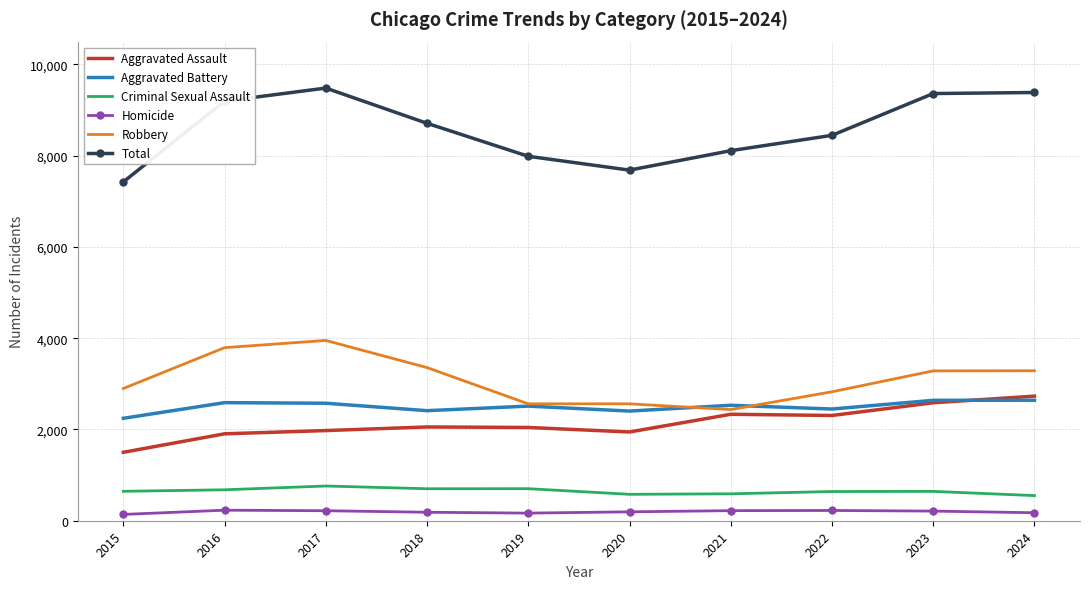

True or false: Criminal Sexual Assault has a value of 202 at 2023.

False